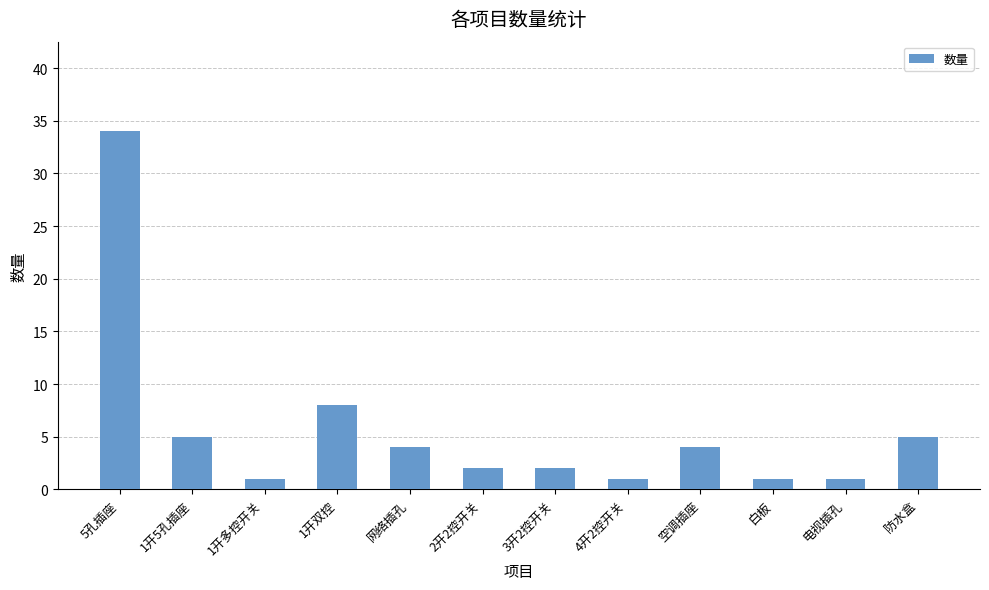

What is the sum of the values at 1开双控 and 白板?

9